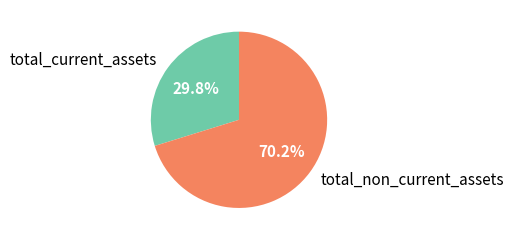

How much of the chart is everything except total_current_assets?

70.2%